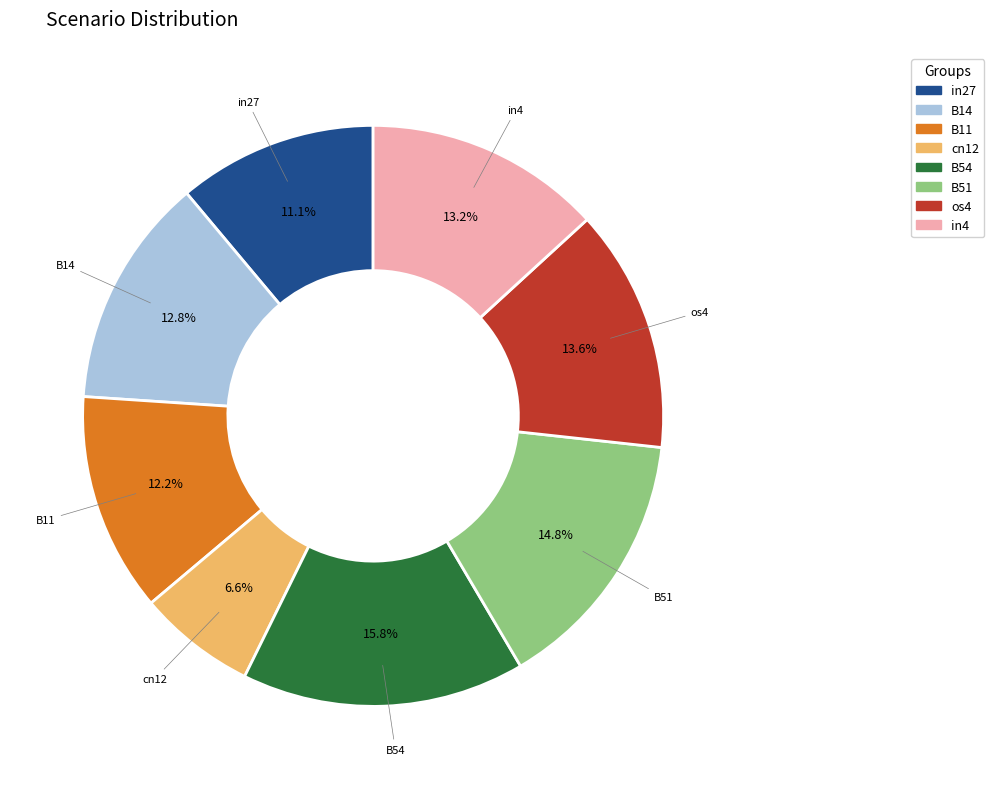

What percentage do in27 and B11 together represent?

23.3%